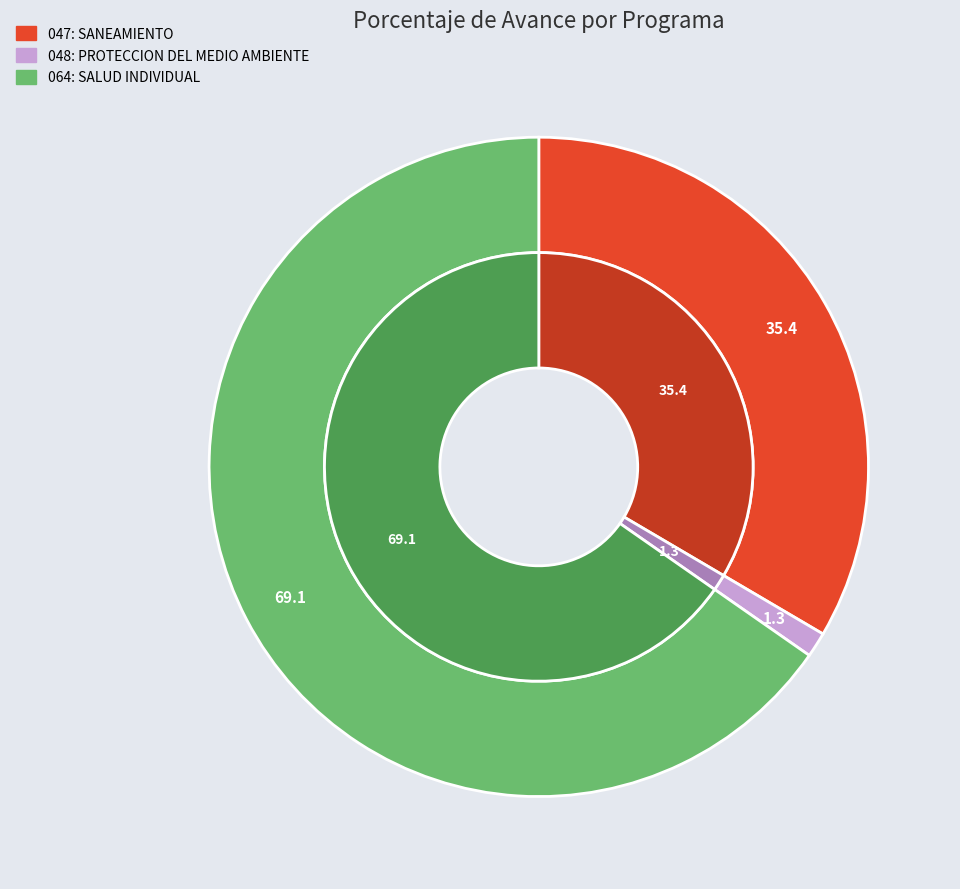

To the nearest percent, what percentage of the pie is 047: SANEAMIENTO?

33%